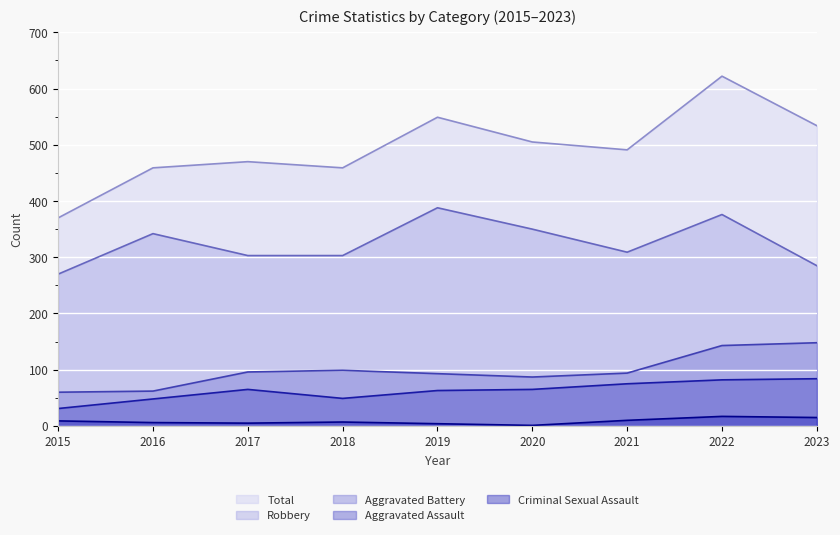

What is the highest value of the Total series?

622